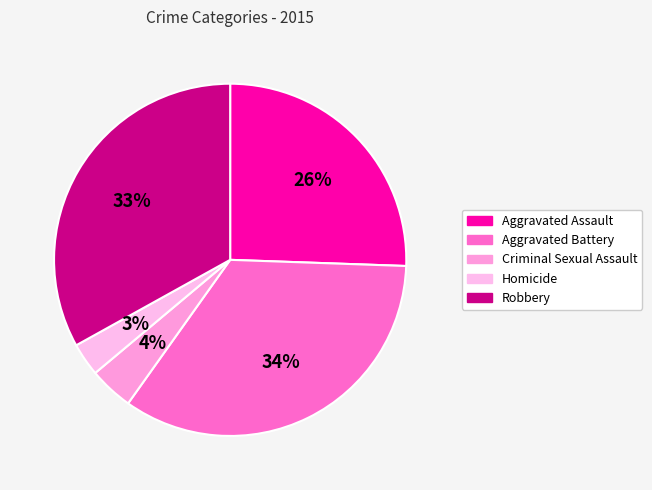

True or false: Aggravated Battery accounts for 34% of the total.

True